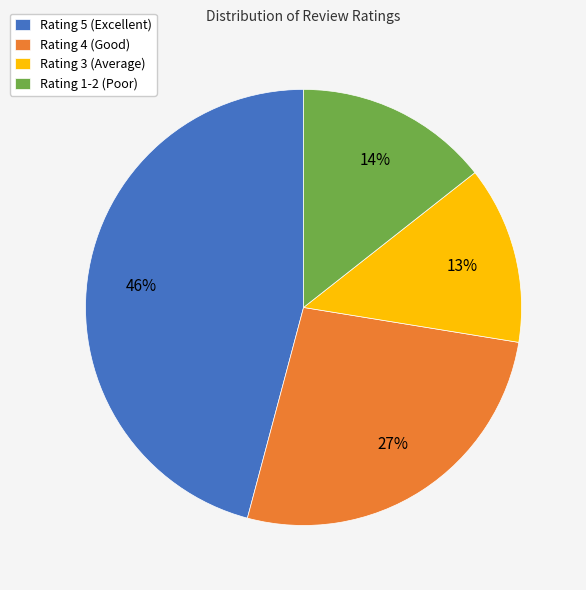

Which slice is the largest?

Rating 5 (Excellent)